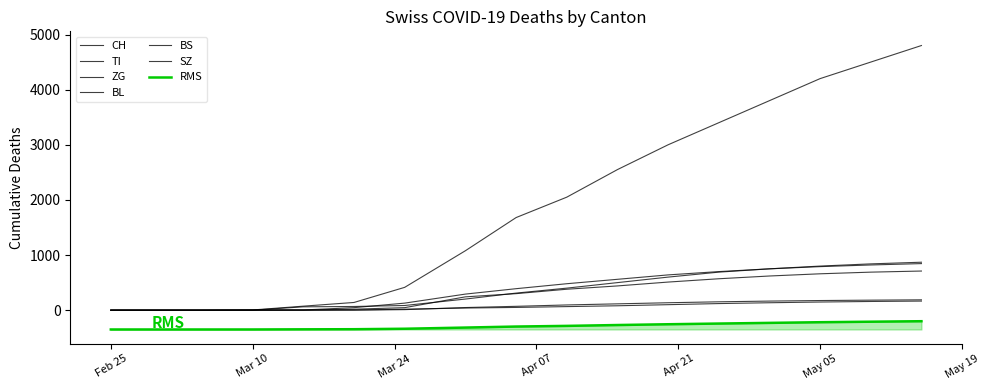

What is the label of the 13th point from the right?

2020-03-15